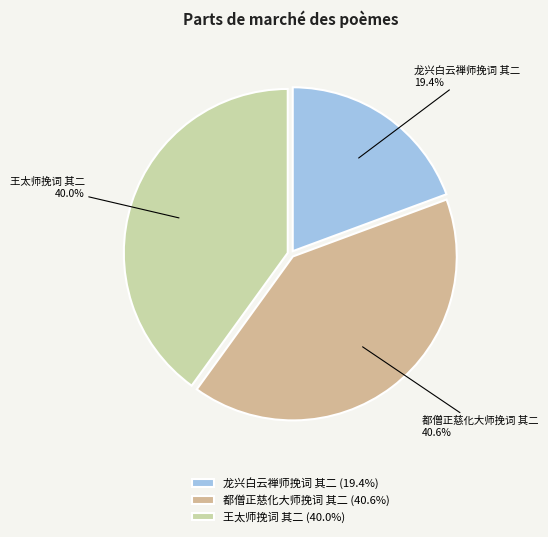

How many slices are in this pie chart?

3